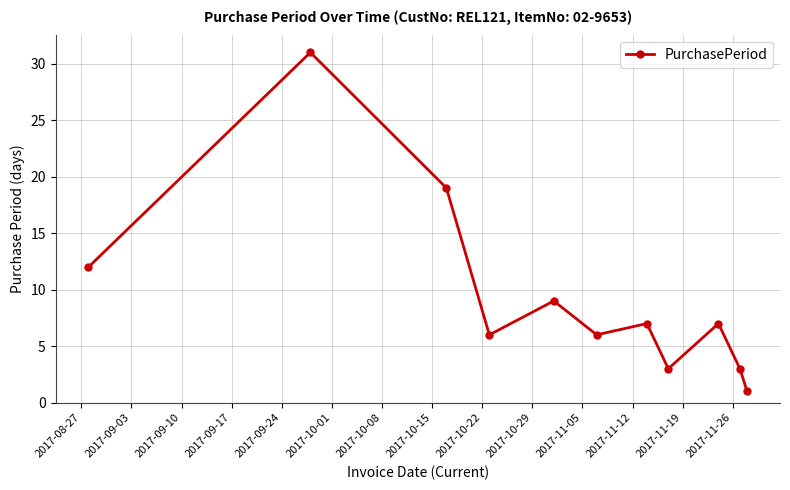

What is the minimum value shown in the chart?

1